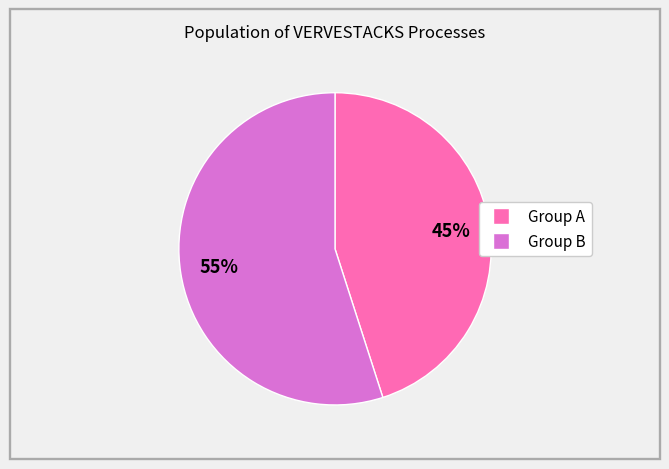

To the nearest percent, what is the difference between the largest and smallest slice percentages?

10%